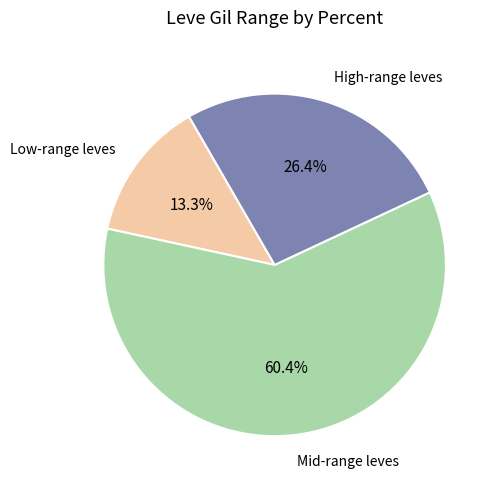

Does any single category account for the majority?

Yes